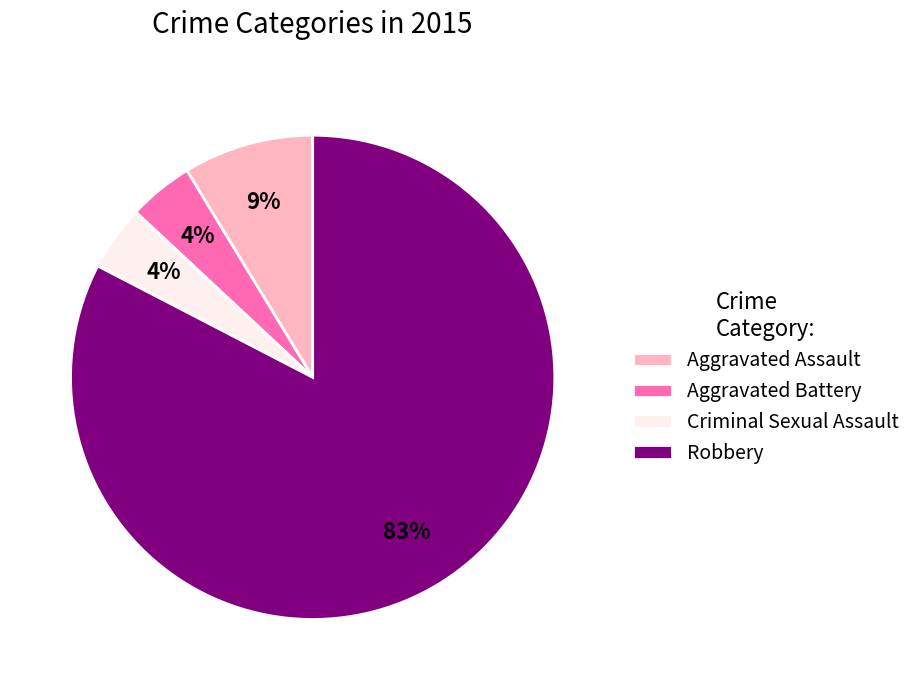

Which category has the biggest portion of the pie?

Robbery